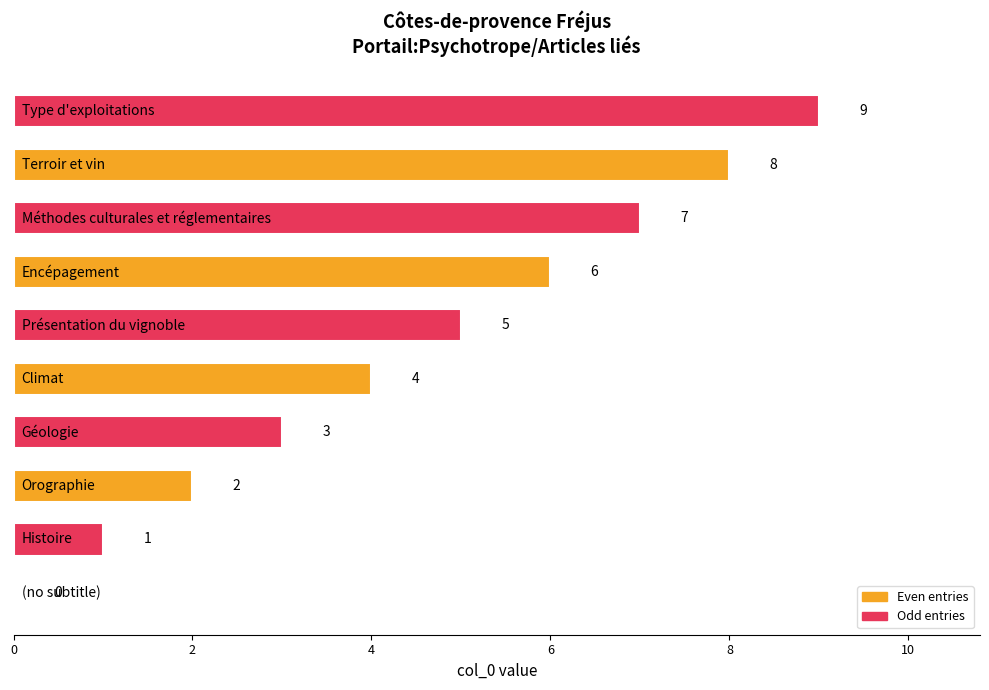

What is the sum of all values?

45